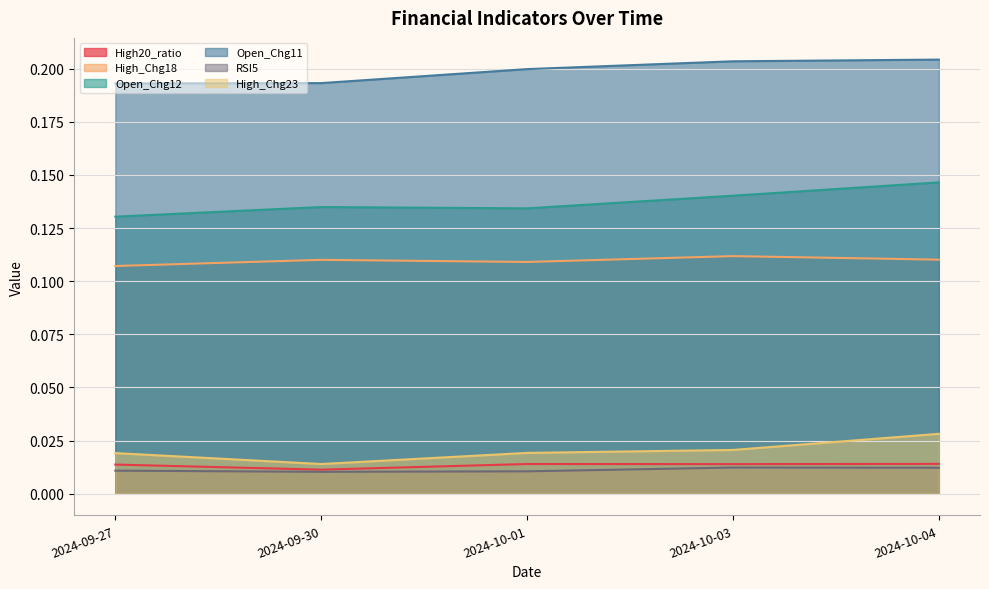

Reading left to right, list all the values displayed in this chart.

High20_ratio: 0.0	0.0	0.0	0.0	0.0
High_Chg18: 0.1	0.1	0.1	0.1	0.1
Open_Chg12: 0.1	0.1	0.1	0.1	0.1
Open_Chg11: 0.2	0.2	0.2	0.2	0.2
RSI5: 0.0	0.0	0.0	0.0	0.0
High_Chg23: 0.0	0.0	0.0	0.0	0.0